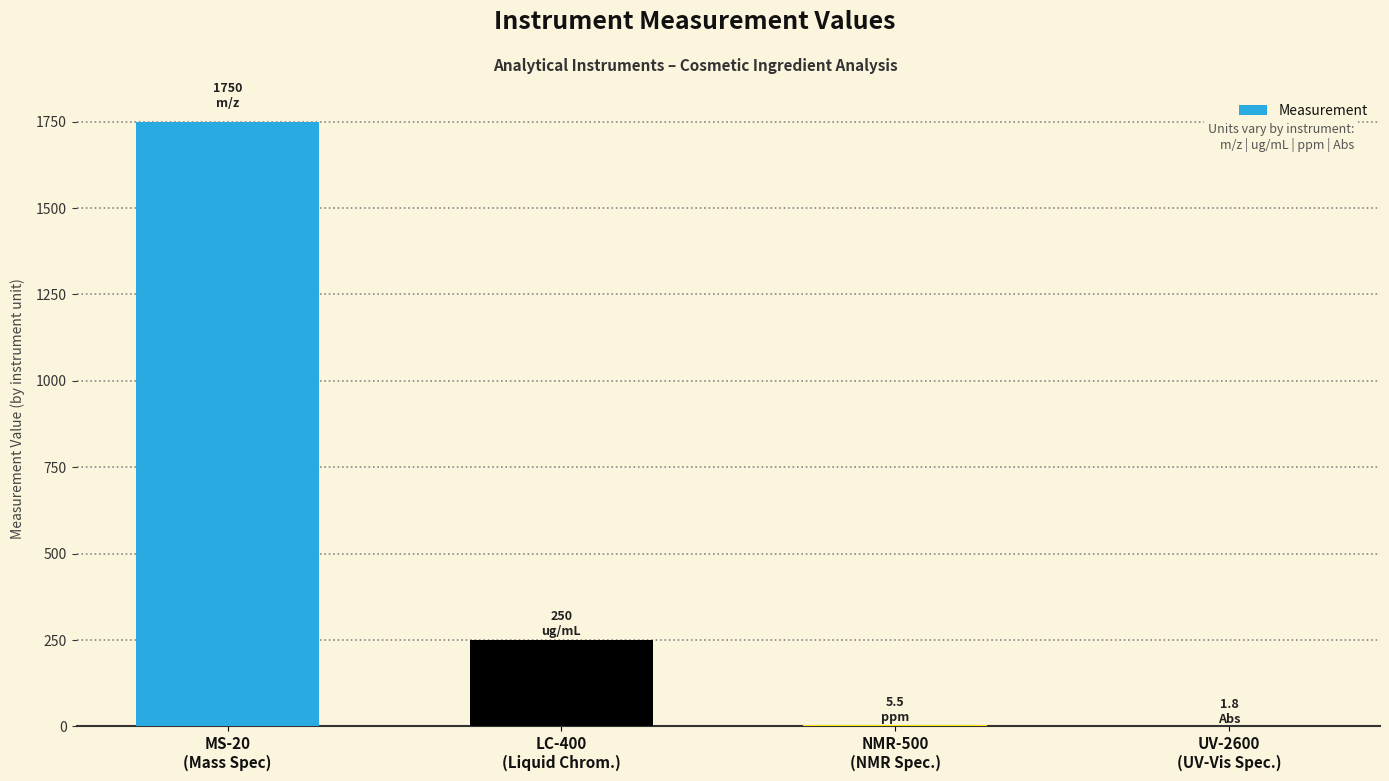

Which category has the highest value across all series?

MS-20
(Mass Spec)